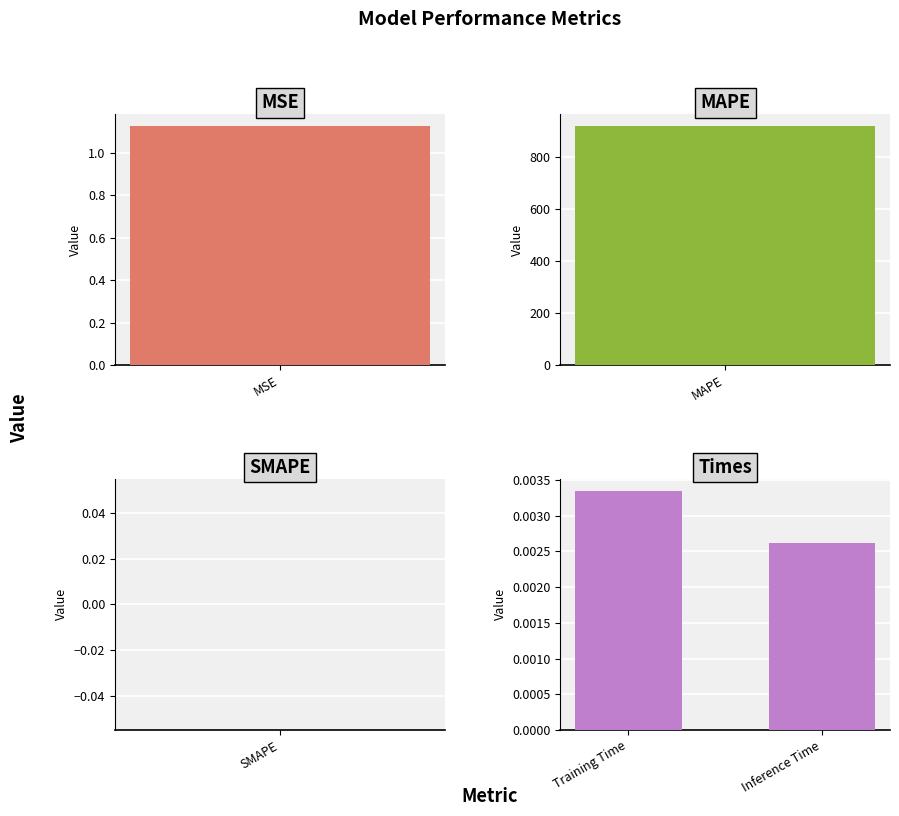

Count the number of data series in this chart.

1